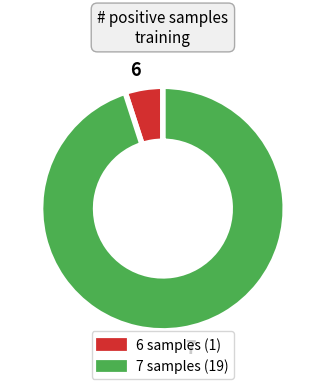

Which has a higher value, 6 or 7?

7